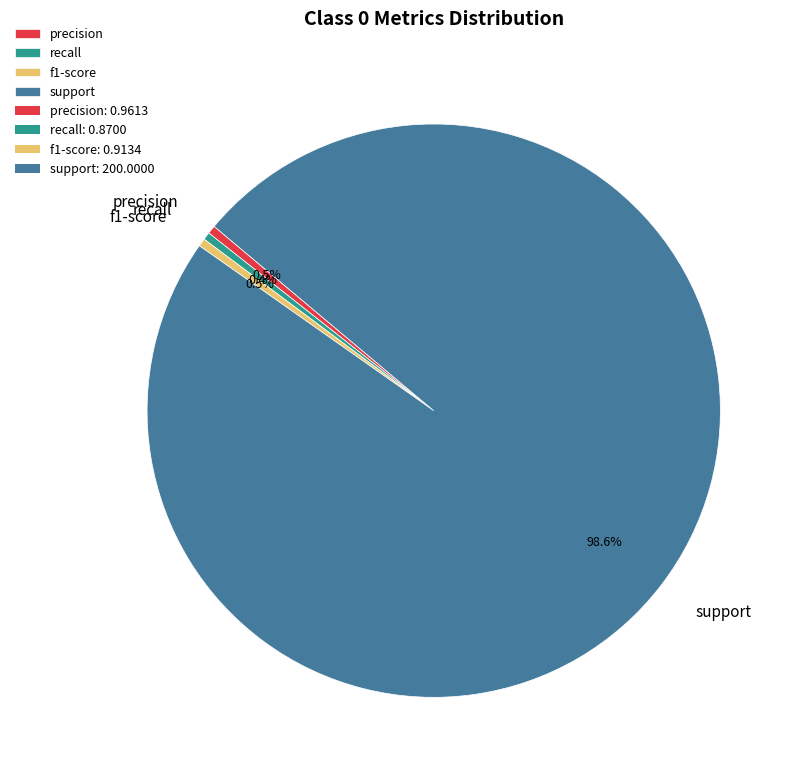

What portion of the pie excludes recall?

99.6%